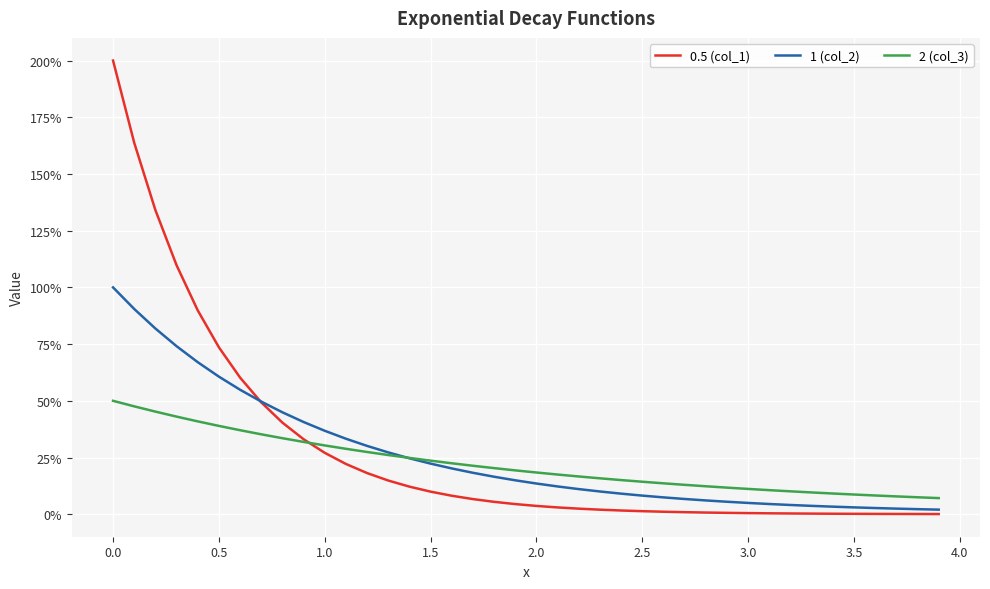

What are all the series names shown in the legend?

0.5 (col_1), 1 (col_2), 2 (col_3)